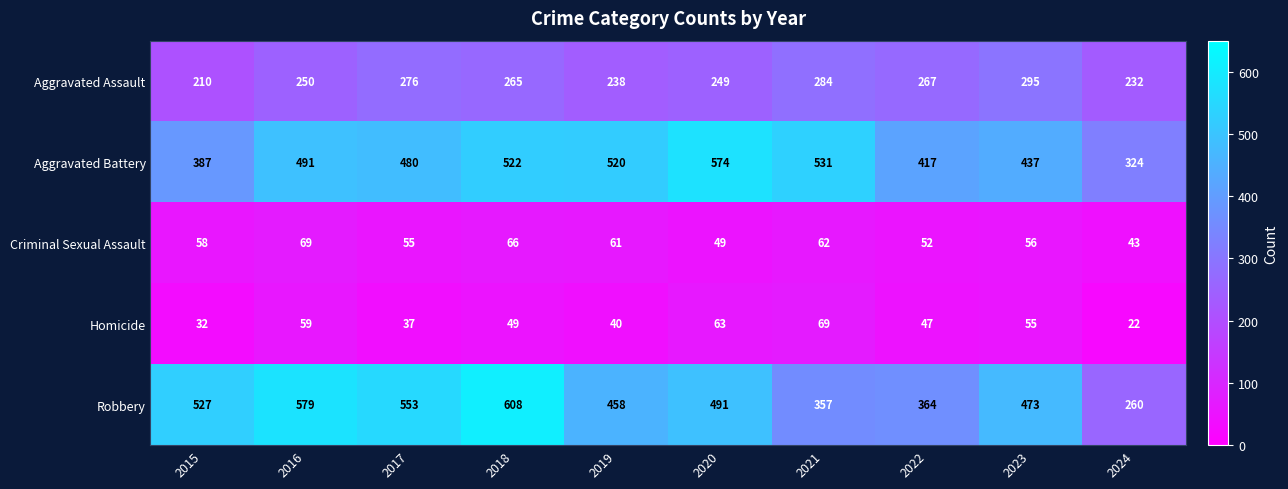

At how many categories does at least one series exceed 429?

8